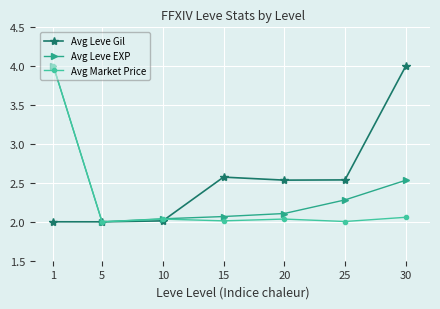

What is the maximum value shown in the chart?

4.0